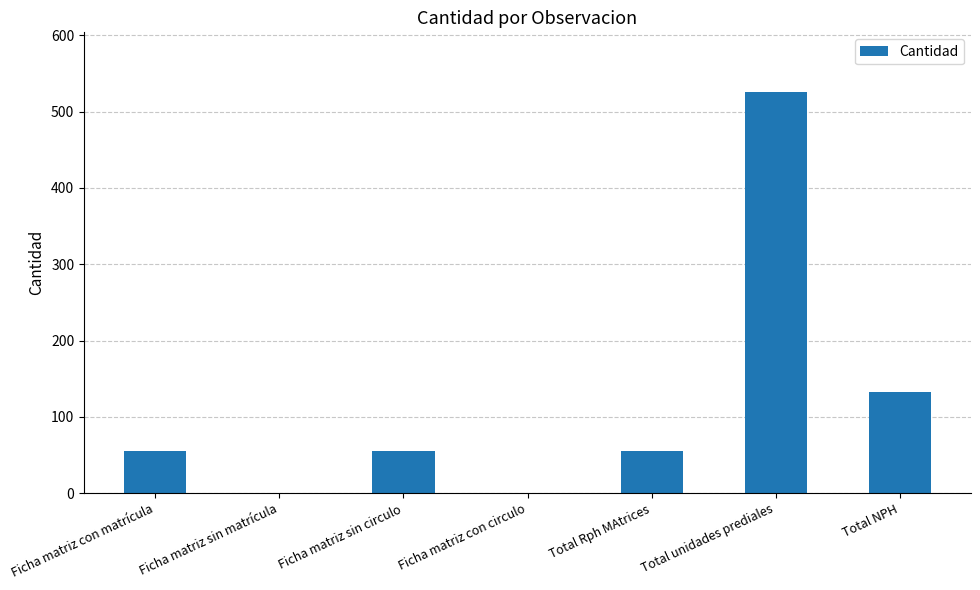

Between Ficha matriz con matrícula and Ficha matriz con circulo, which is larger?

Ficha matriz con matrícula